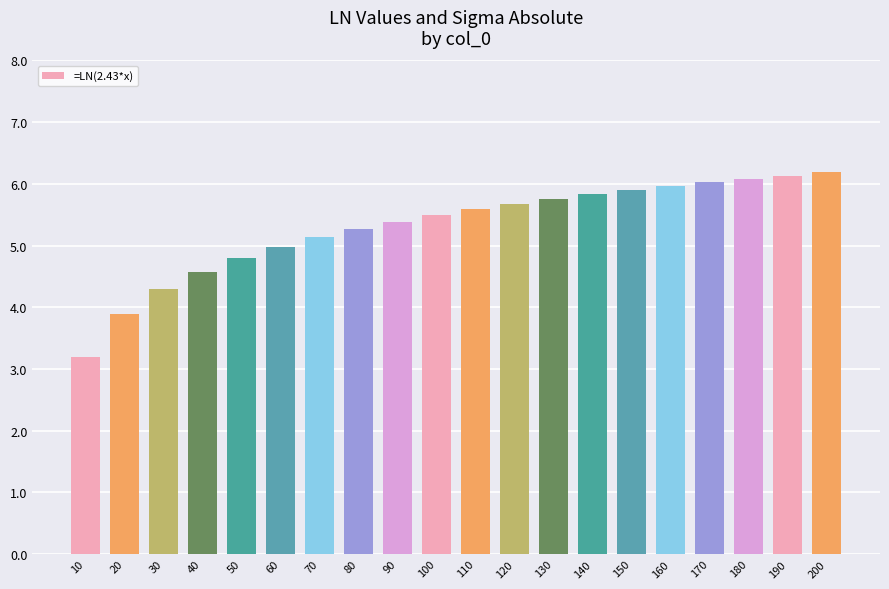

The value at 160 is 8.9. True or false?

False